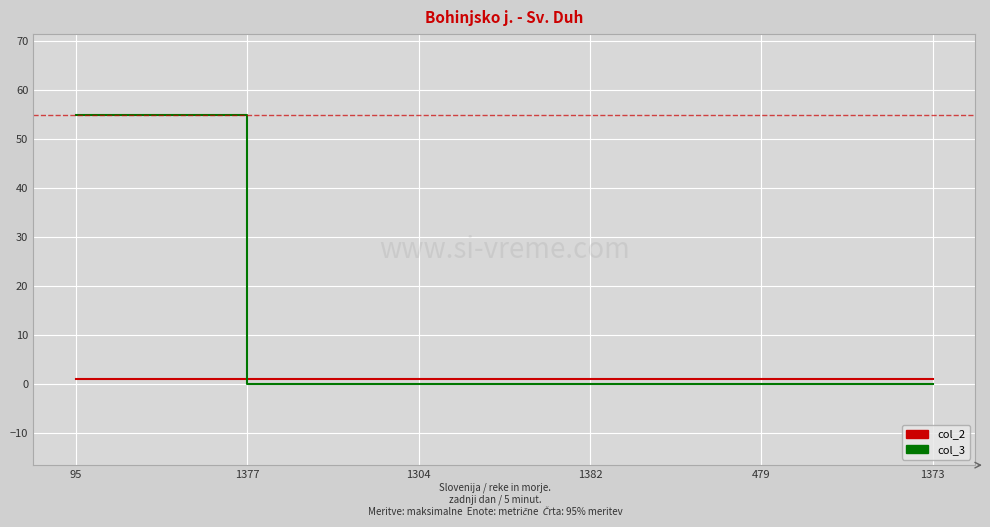

Which series has the largest range (max minus min)?

col_3